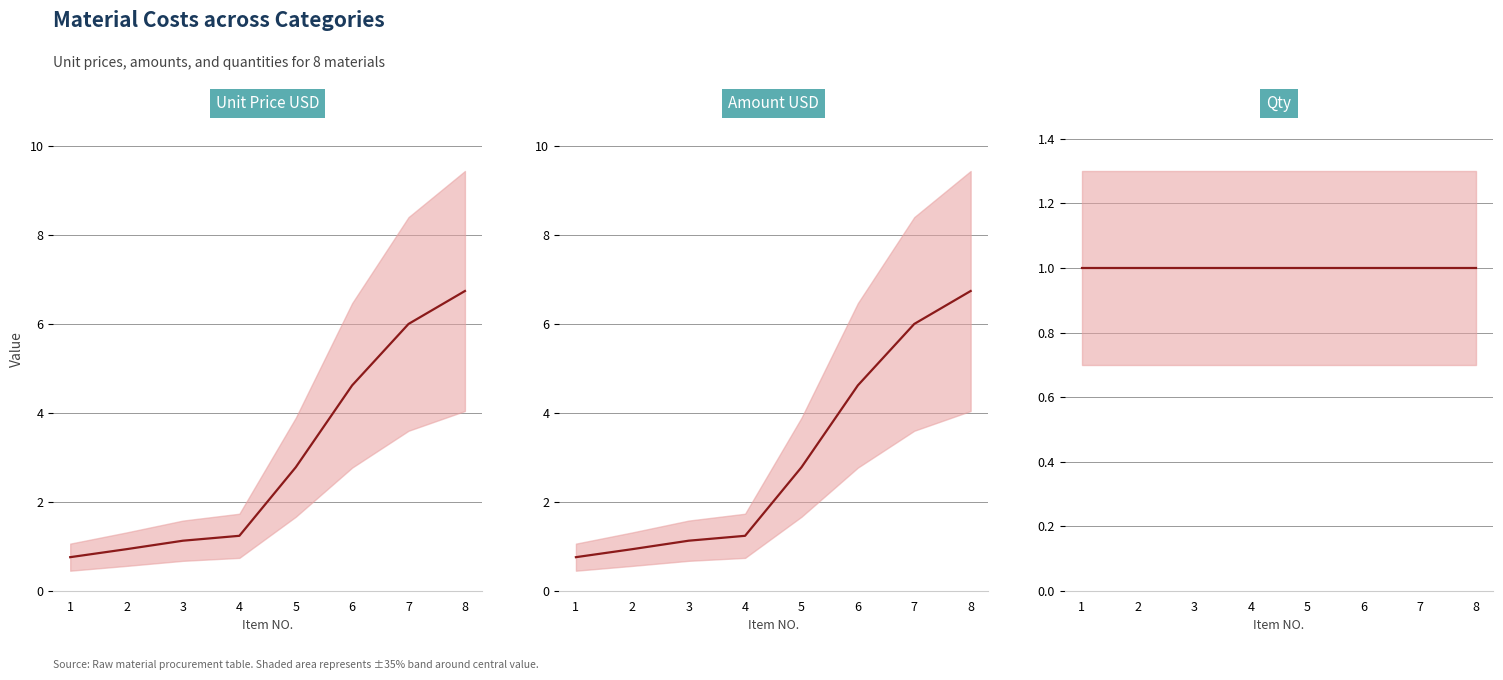

What is the total value across all series at 6?

10.2